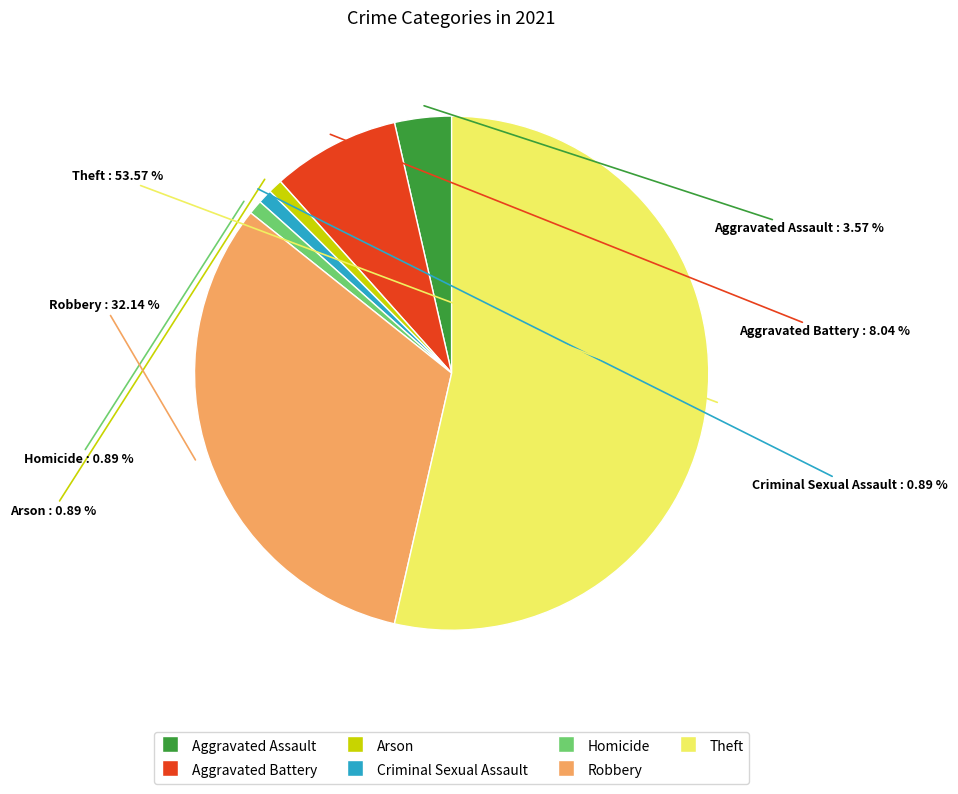

The Aggravated Battery slice represents 8% of the pie. True or false?

True